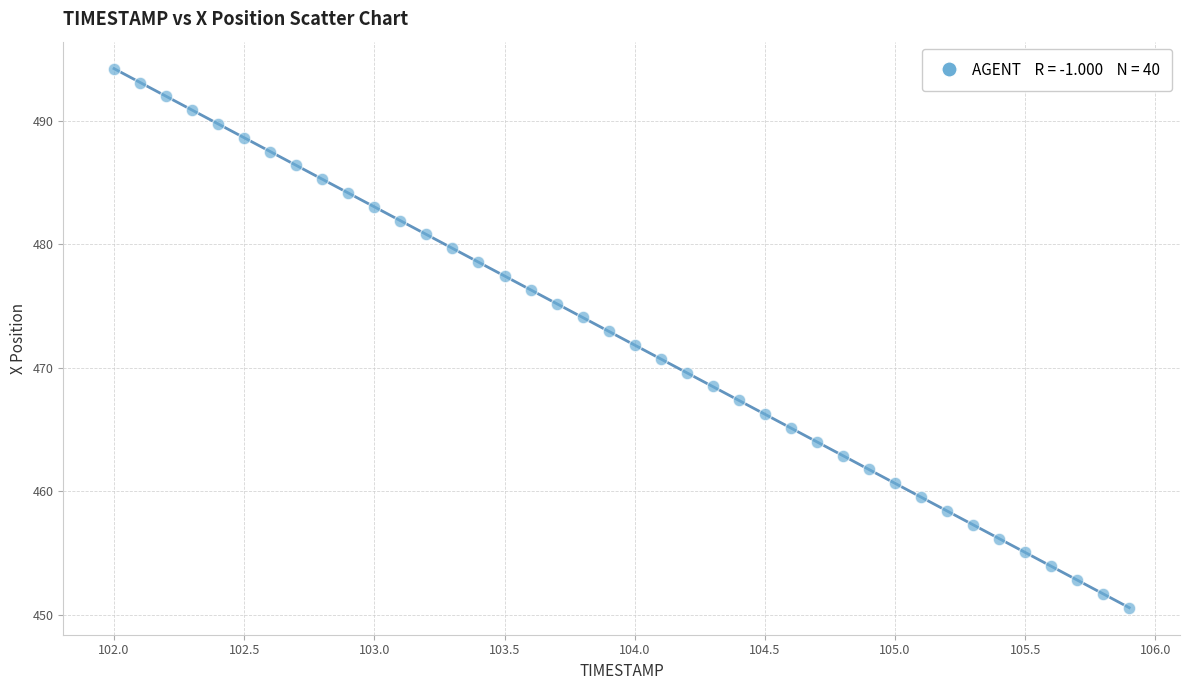

What is the range of Y values (max minus min)?

43.7